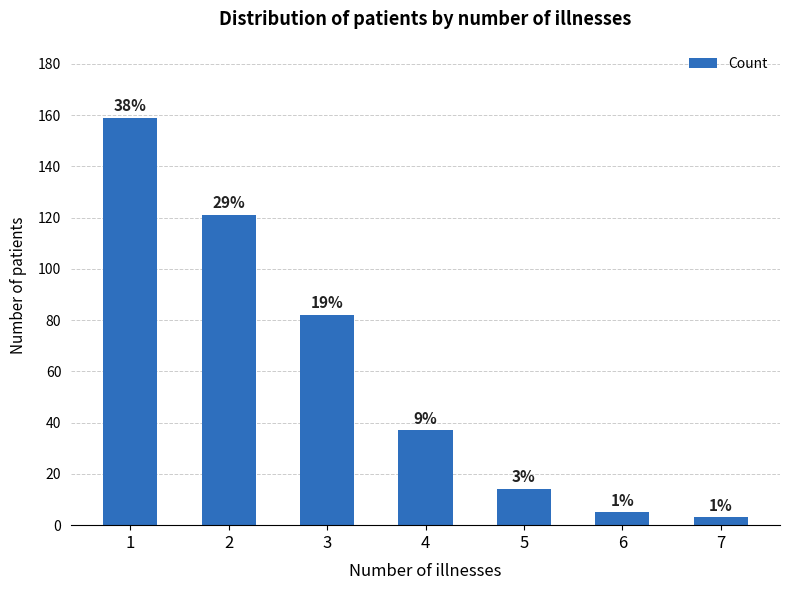

At which label is the value closest to 81?

3